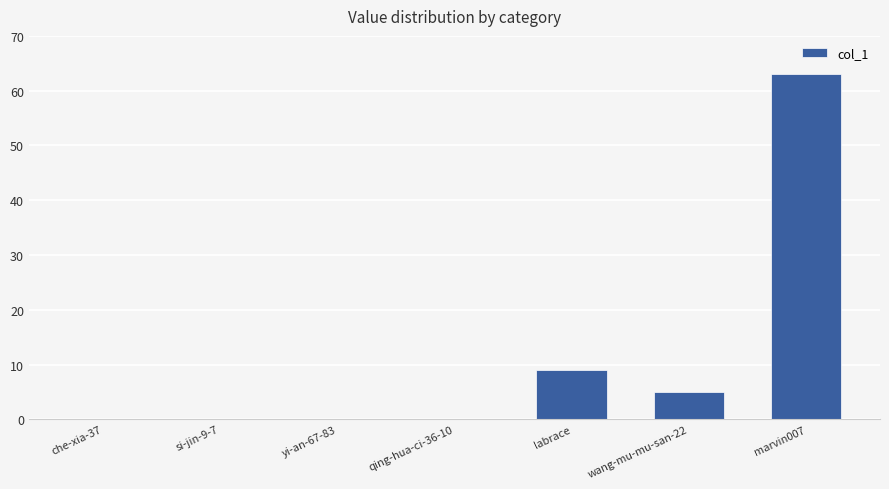

At which category does the chart reach its peak across all series?

marvin007